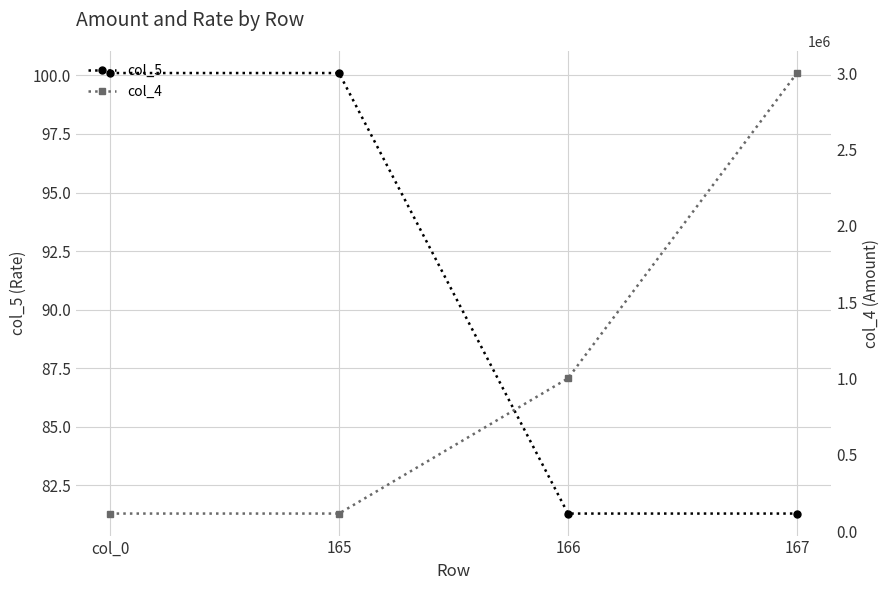

What is the total value across all series at 167?

3000081.3